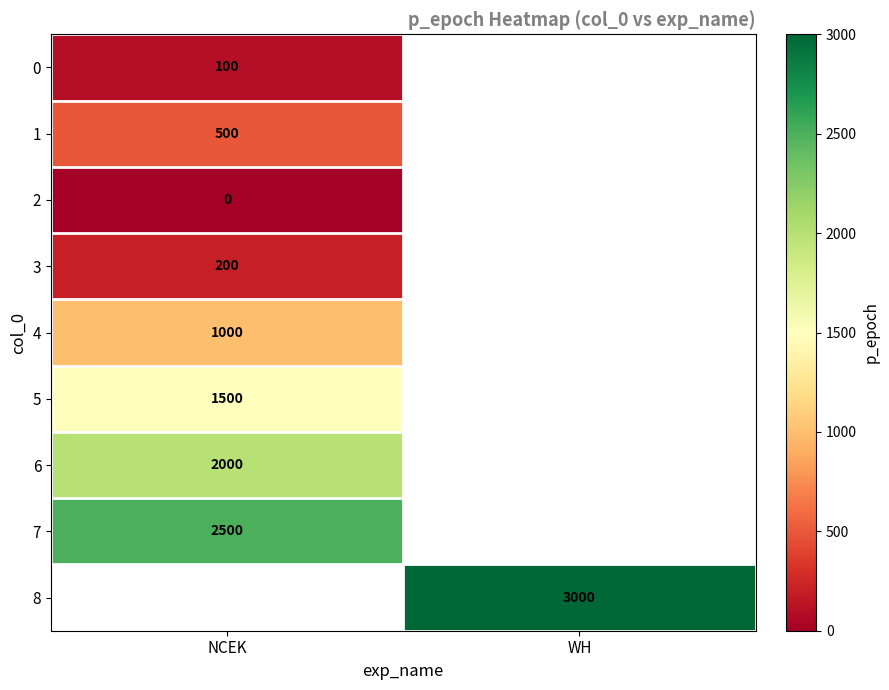

How many data points does each series have?

2